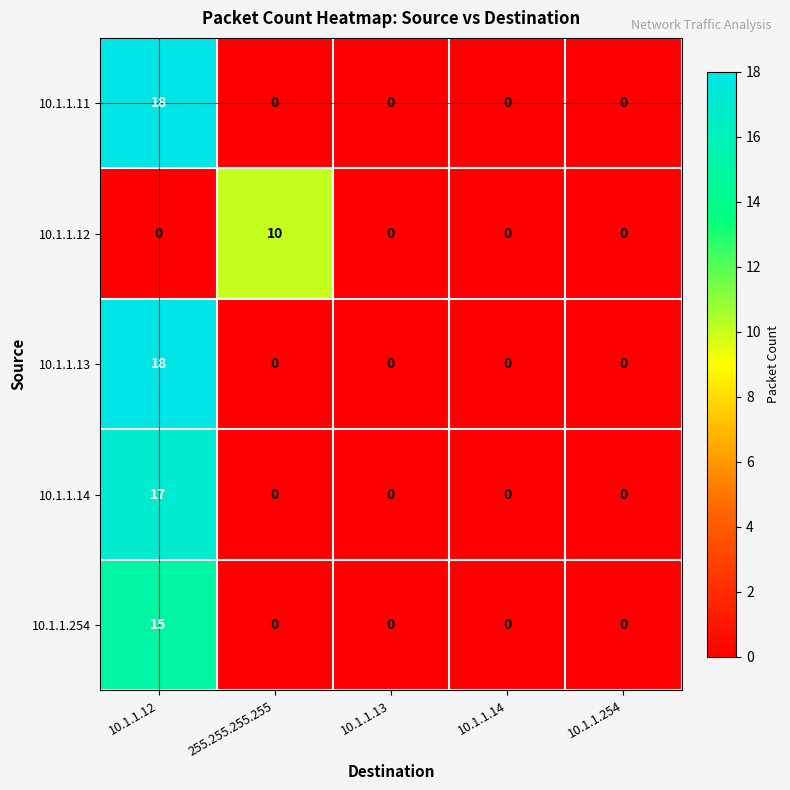

Is it true that 10.1.1.12 equals 6 at 10.1.1.14?

False